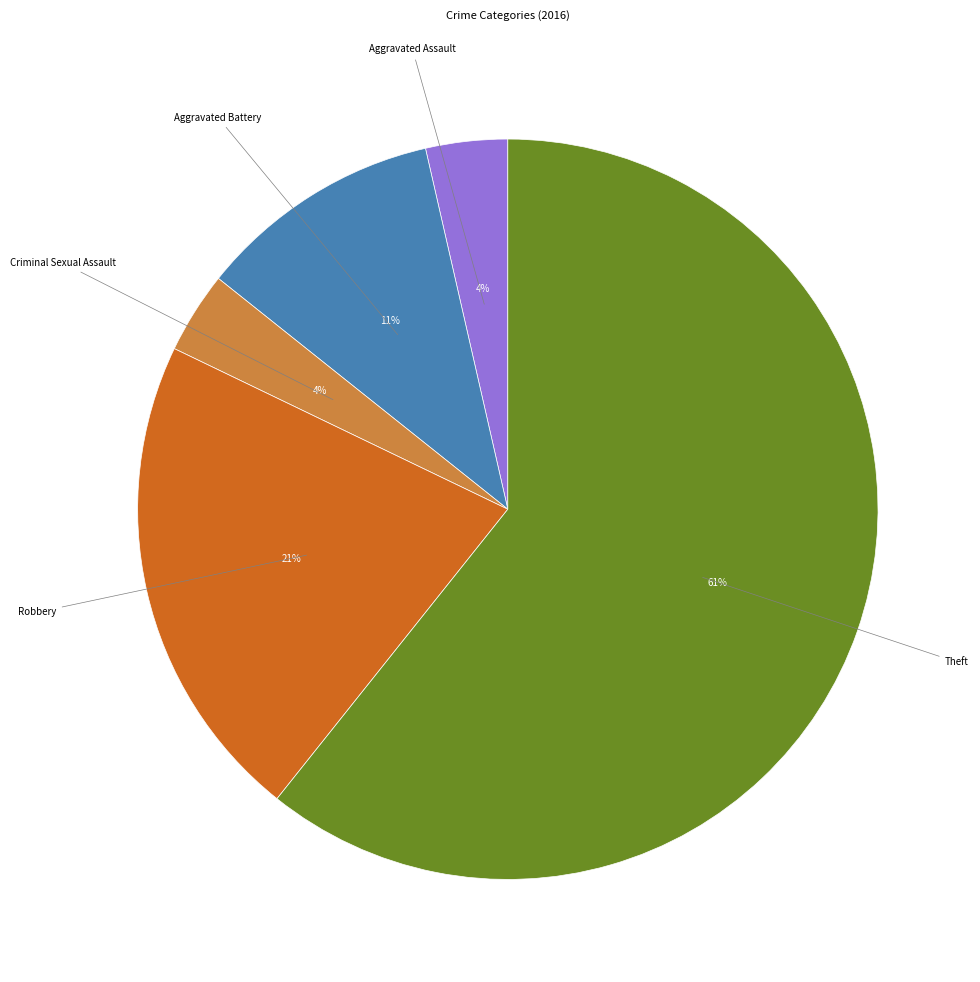

To the nearest percent, what is the average slice percentage?

20%